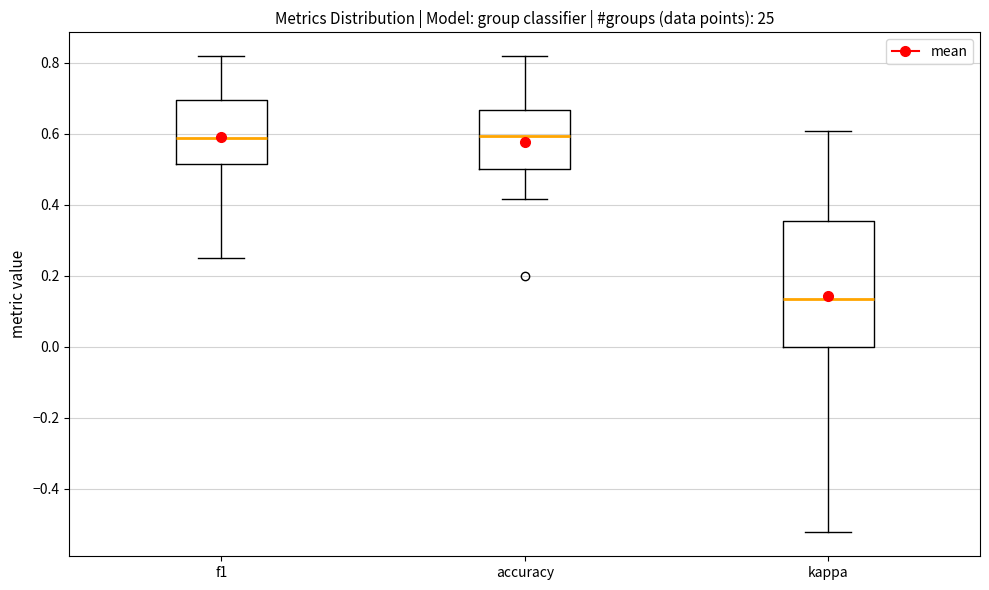

Which box's median line is the lowest?

kappa